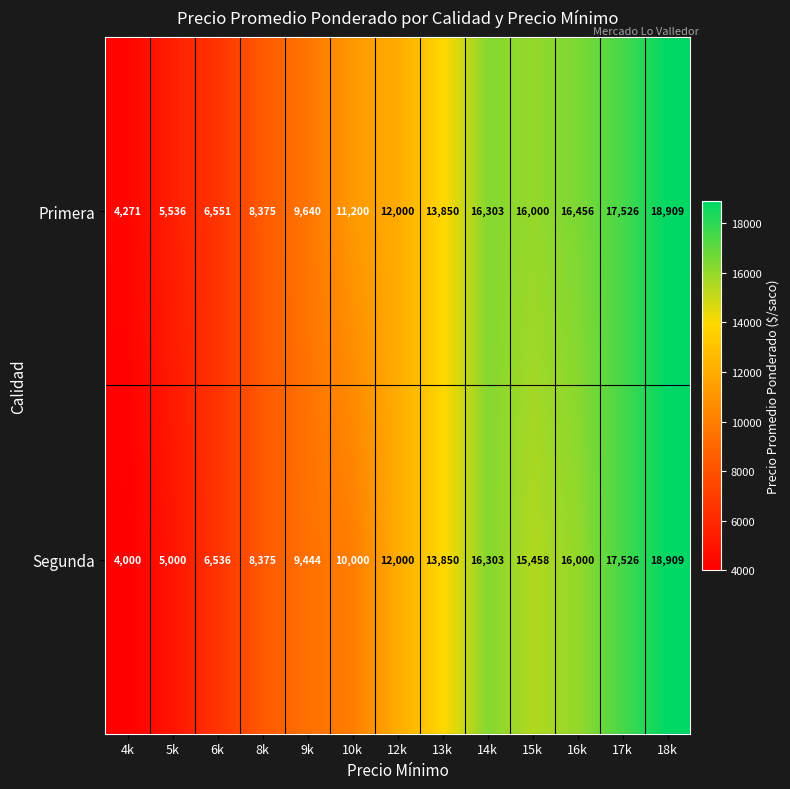

Between 6k and 12k, which series saw the biggest shift?

Segunda